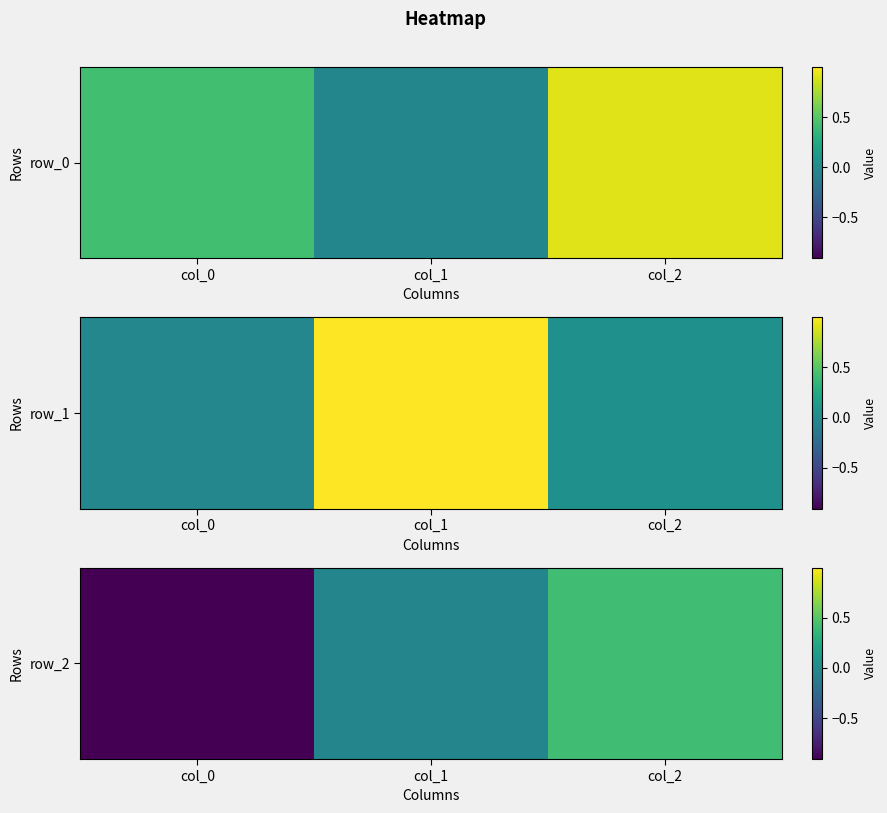

Count the number of data series in this chart.

1